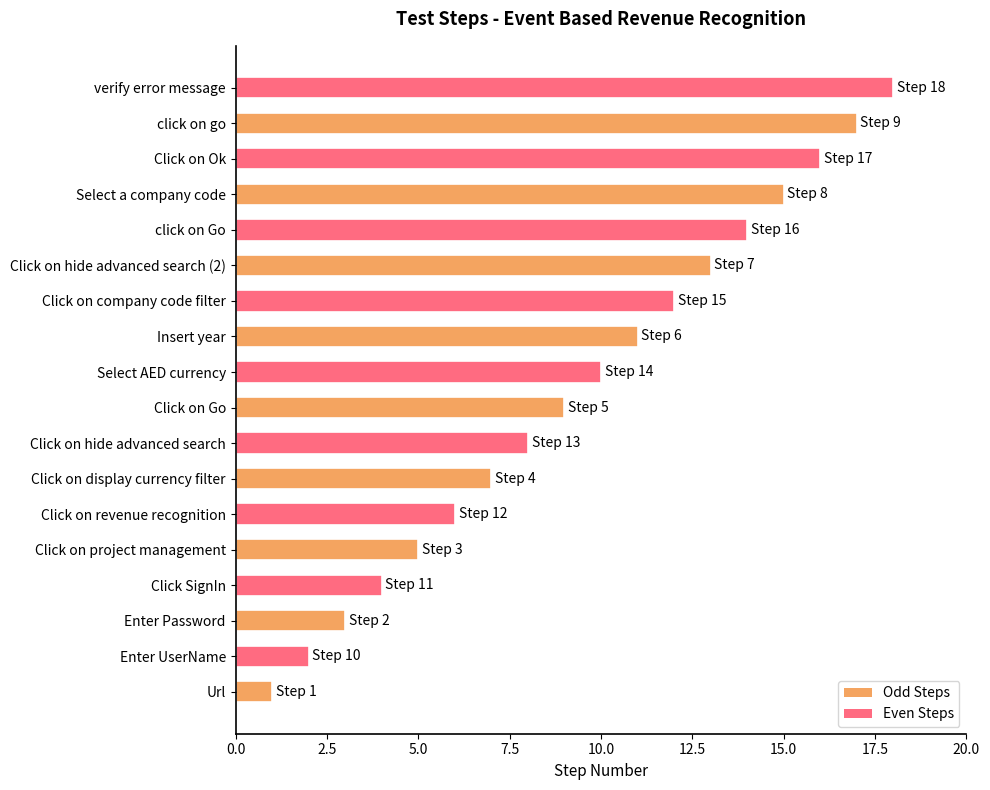

The value of Odd Steps at Url is 1. True or false?

True